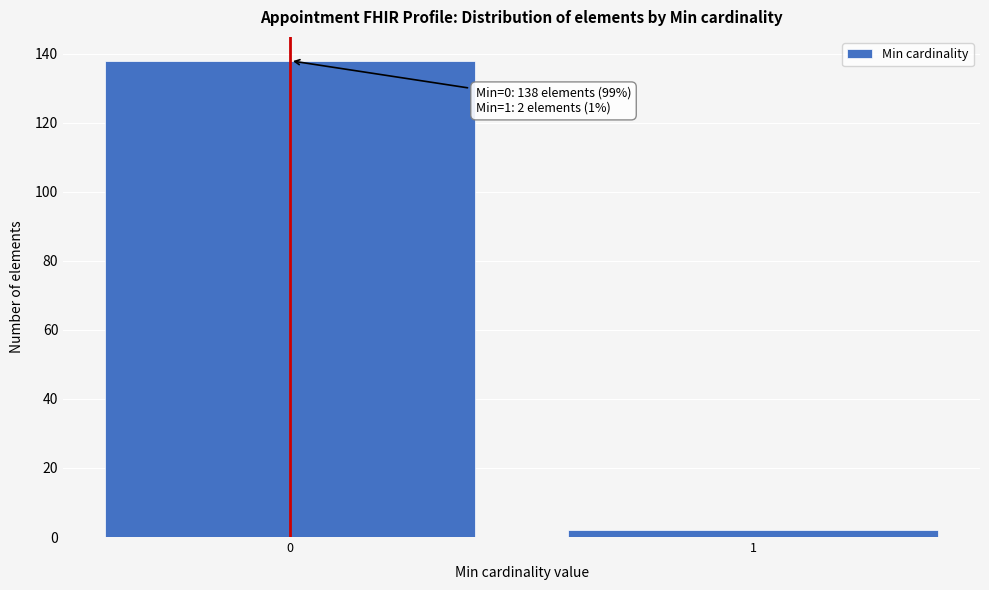

Reading left to right, extract all data points from this chart.

138	2